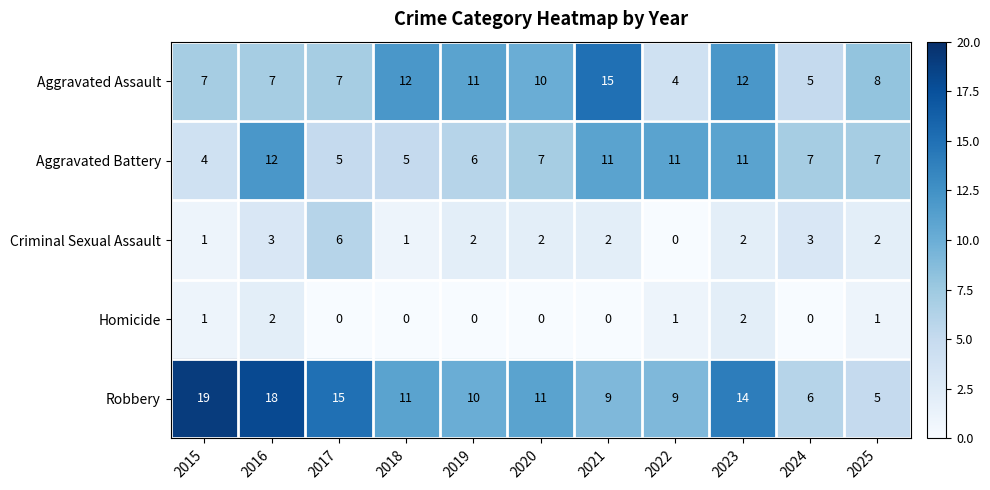

At how many categories does at least one series exceed 0?

11